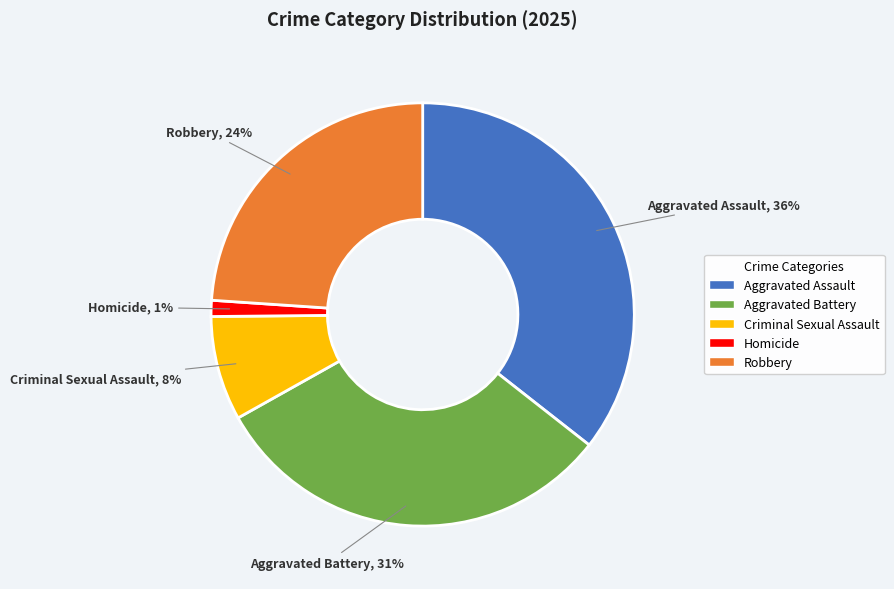

How many segments does this pie chart have?

5